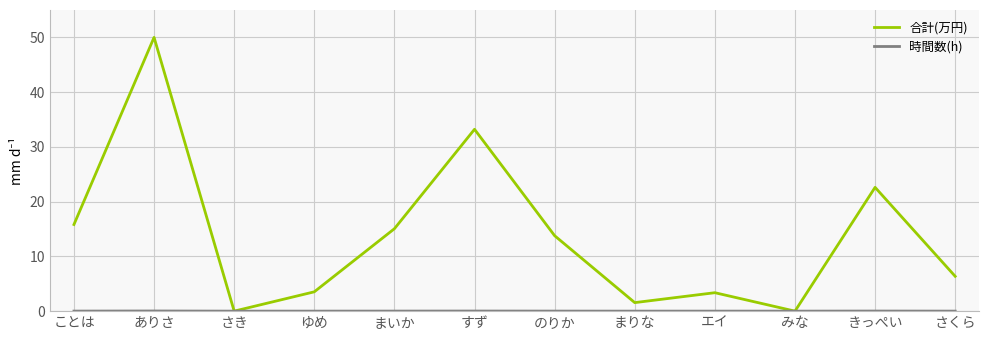

Which series has the largest range (max minus min)?

合計(万円)